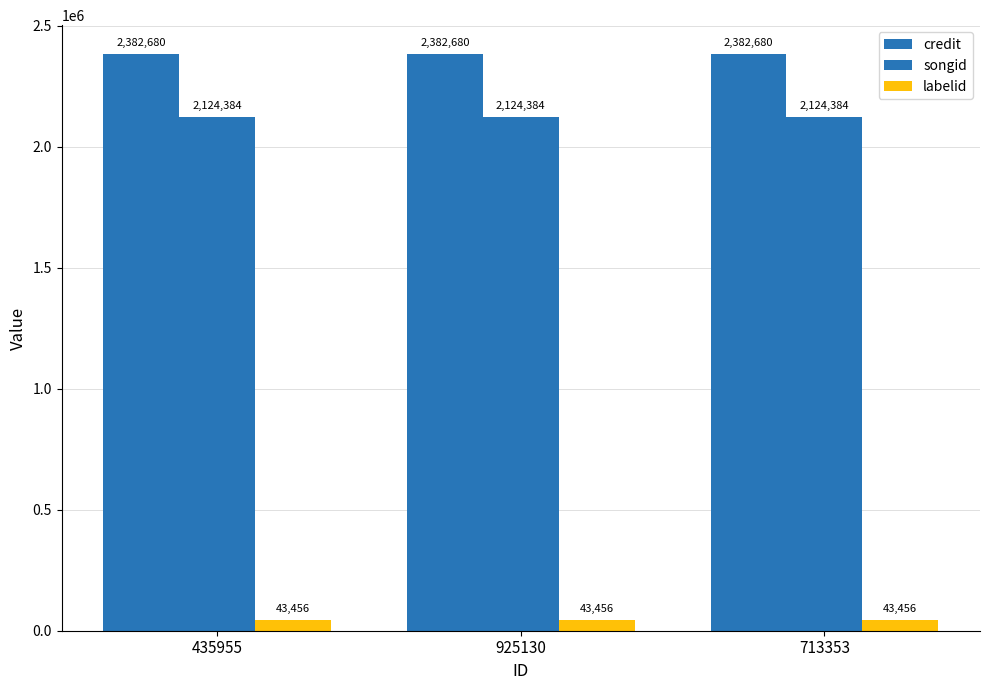

Reading left to right, extract all data points from this chart.

credit: 2382680	2382680	2382680
songid: 2124384	2124384	2124384
labelid: 43456	43456	43456